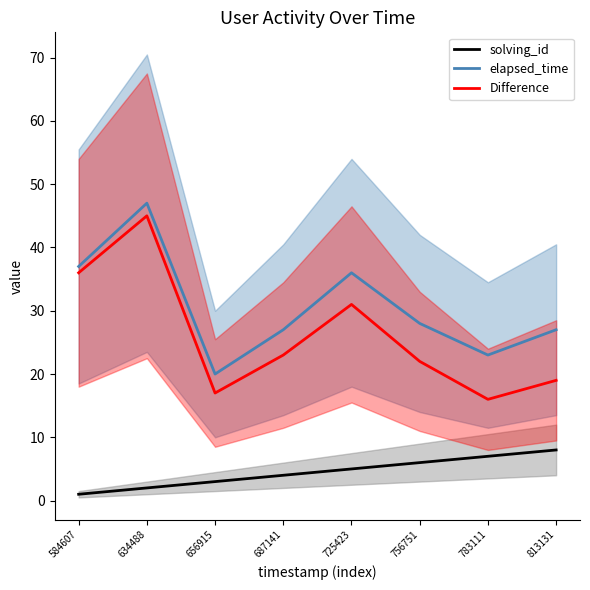

Is the value of solving_id at 634488 greater than the value of elapsed_time at 584607?

No